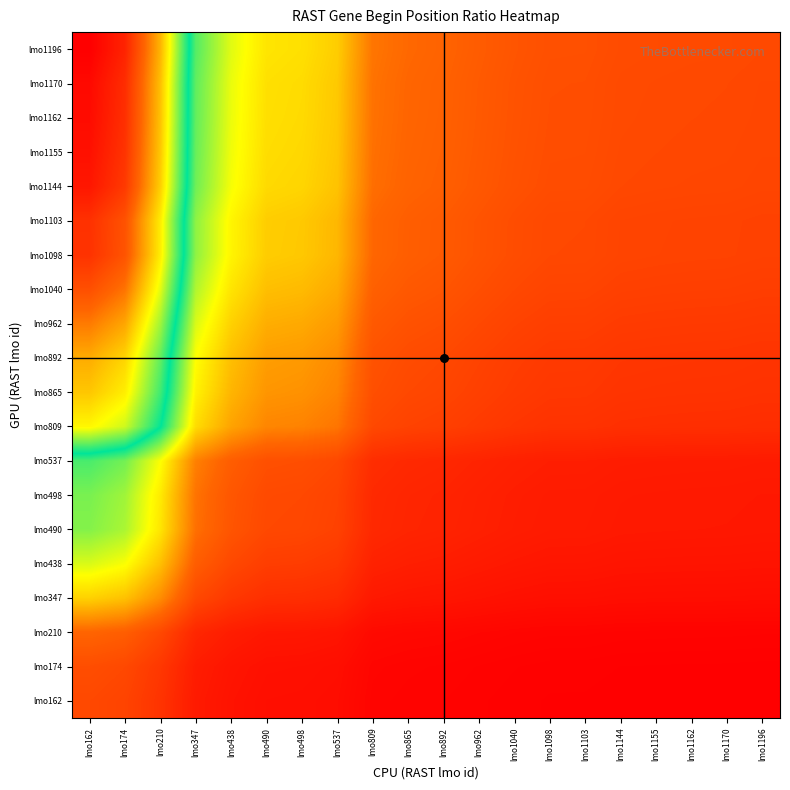

Which series changed the most between lmo809 and lmo1155?

lmo1196